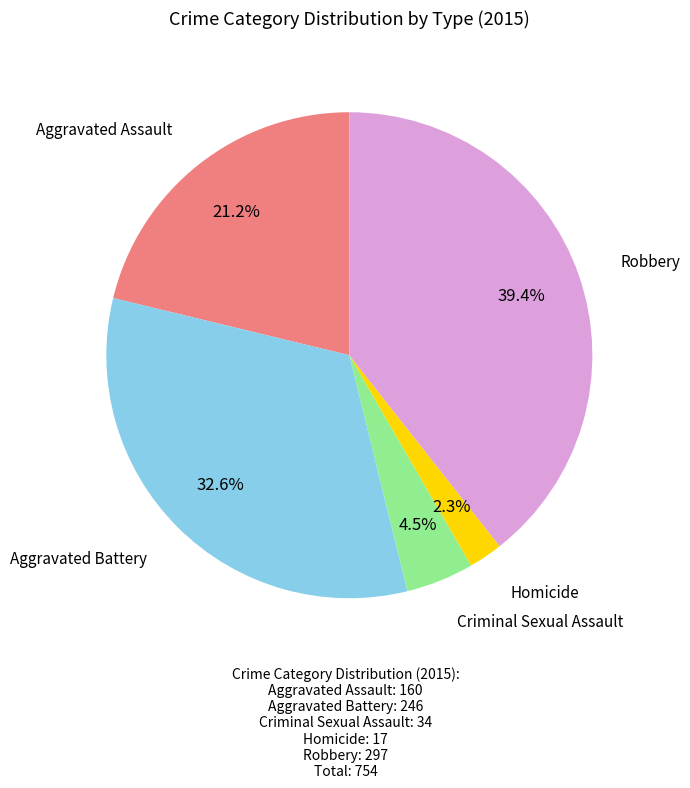

Is there a majority slice in this chart?

No